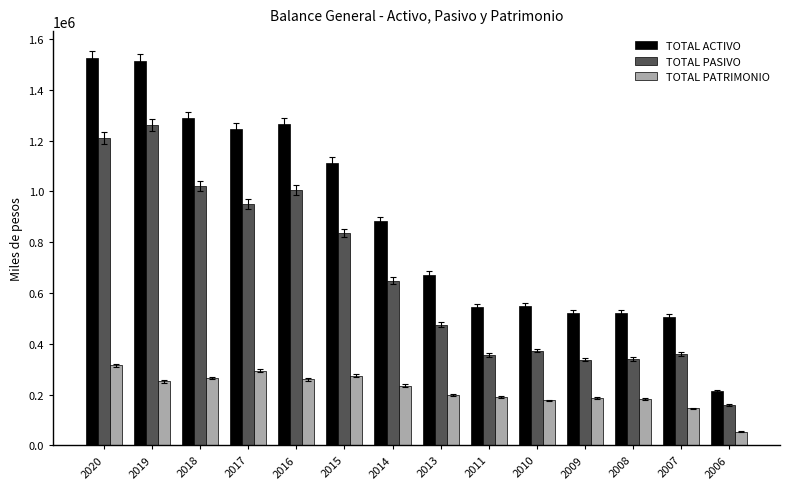

Are the bars horizontal?

No